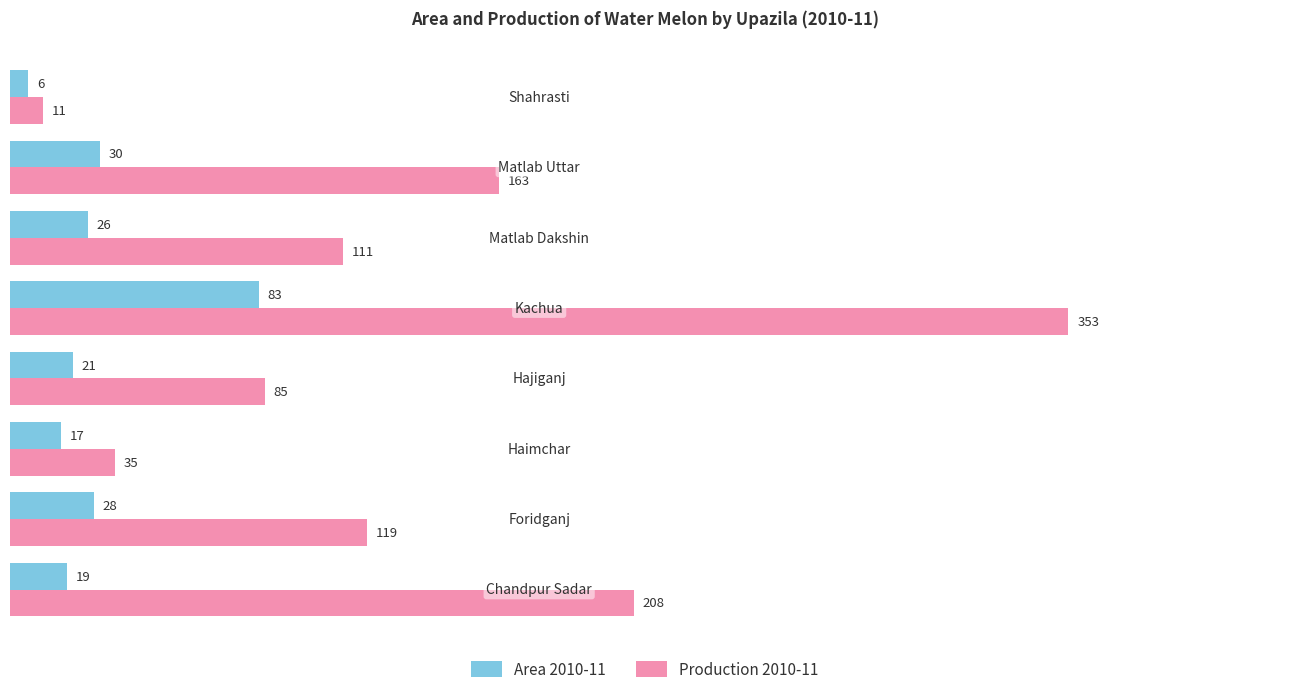

Which category has the lowest value across all series?

Shahrasti